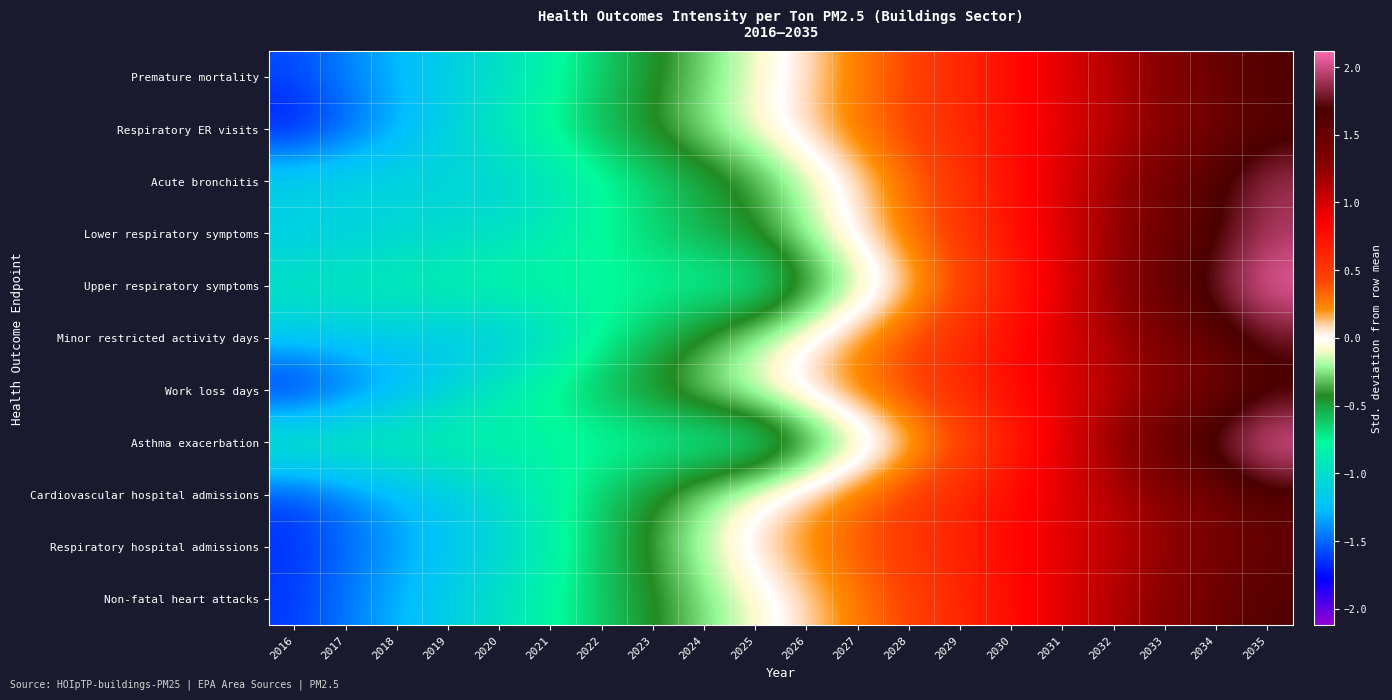

What is the total value across all series at 2017?

-14.0